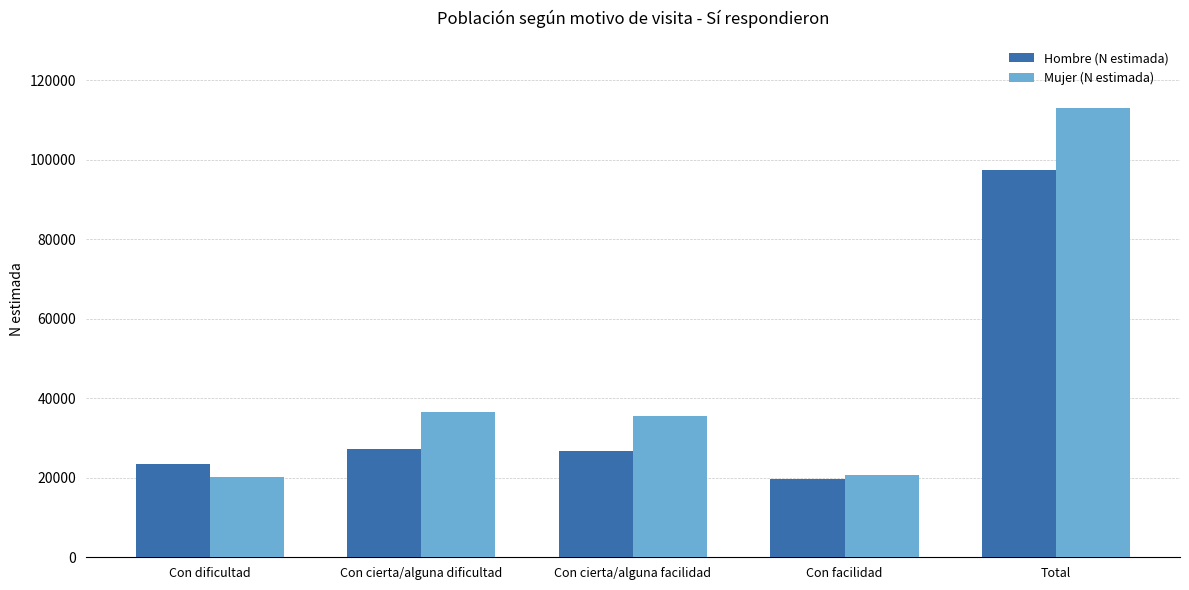

What is the label of the 1st bar from the left?

Con dificultad